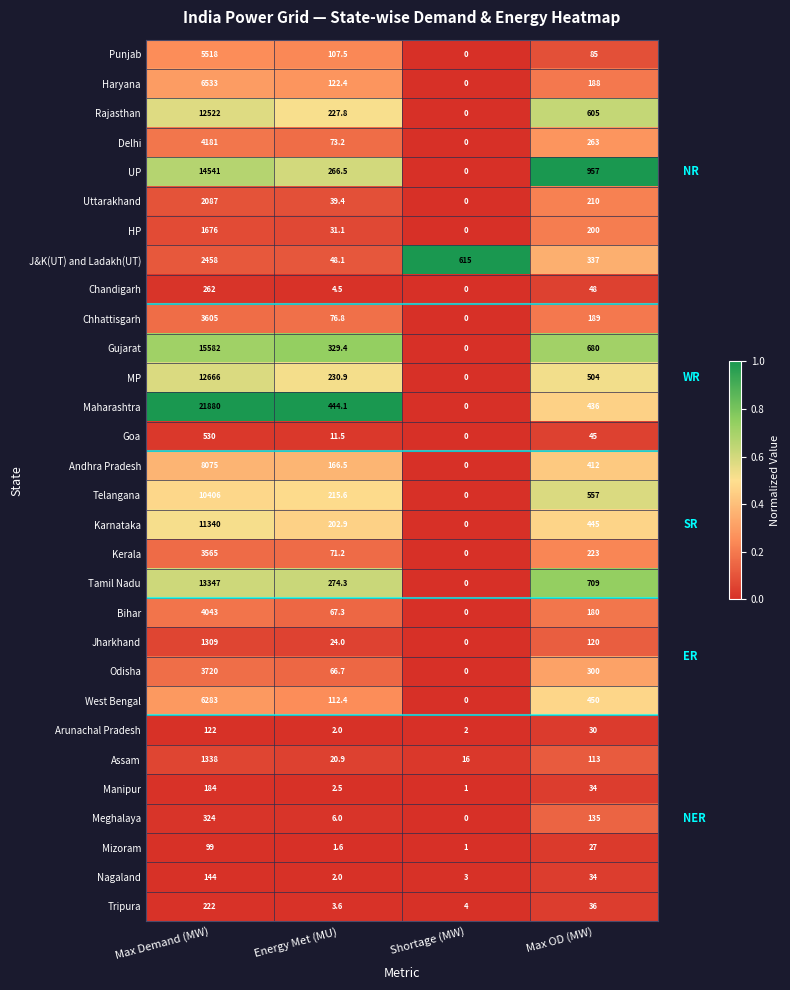

List the series in order of their peak value, lowest first.

Mizoram, Arunachal Pradesh, Nagaland, Manipur, Tripura, Chandigarh, Meghalaya, Goa, Jharkhand, Assam, HP, Uttarakhand, J&K(UT) and Ladakh(UT), Kerala, Chhattisgarh, Odisha, Bihar, Delhi, Punjab, West Bengal, Haryana, Andhra Pradesh, Telangana, Karnataka, Rajasthan, MP, Tamil Nadu, UP, Gujarat, Maharashtra